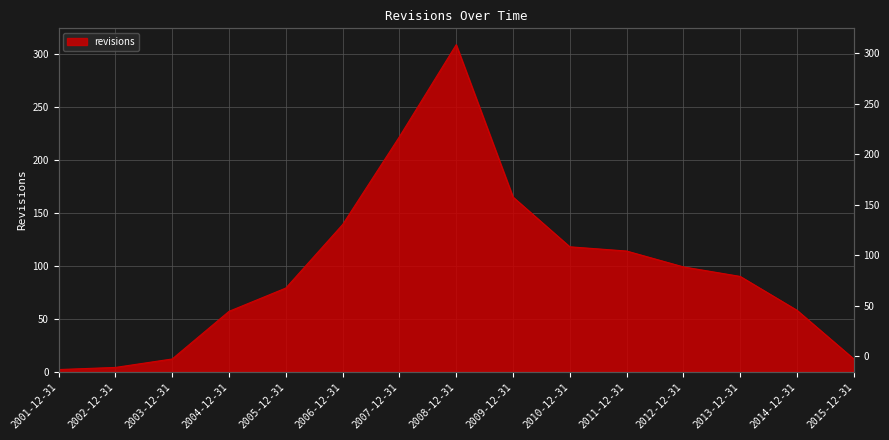

Count the number of data series in this chart.

1